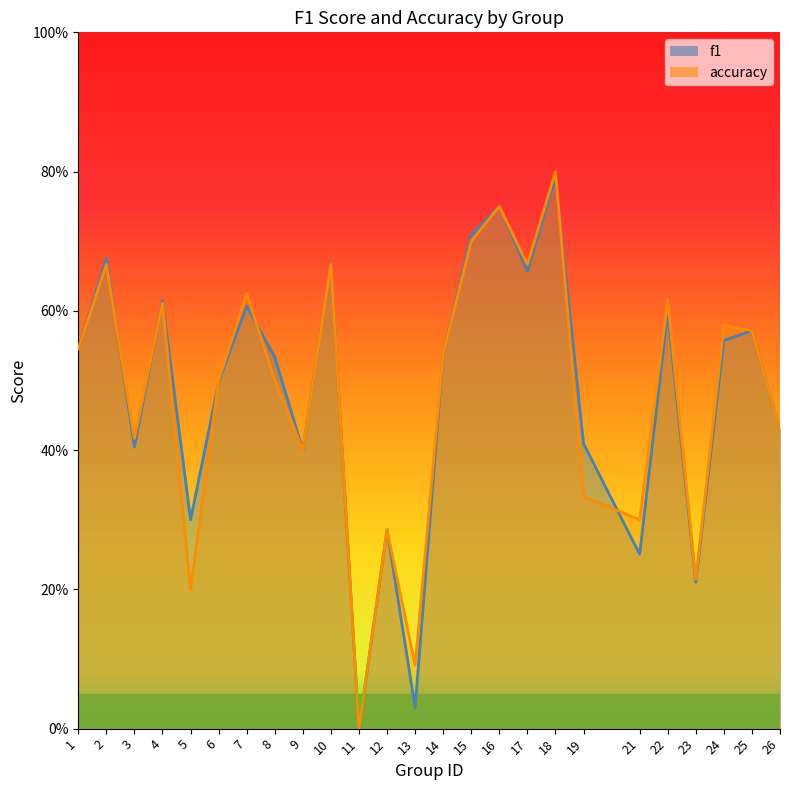

In accuracy, how many points are higher than both neighbors (excluding endpoints)?

9